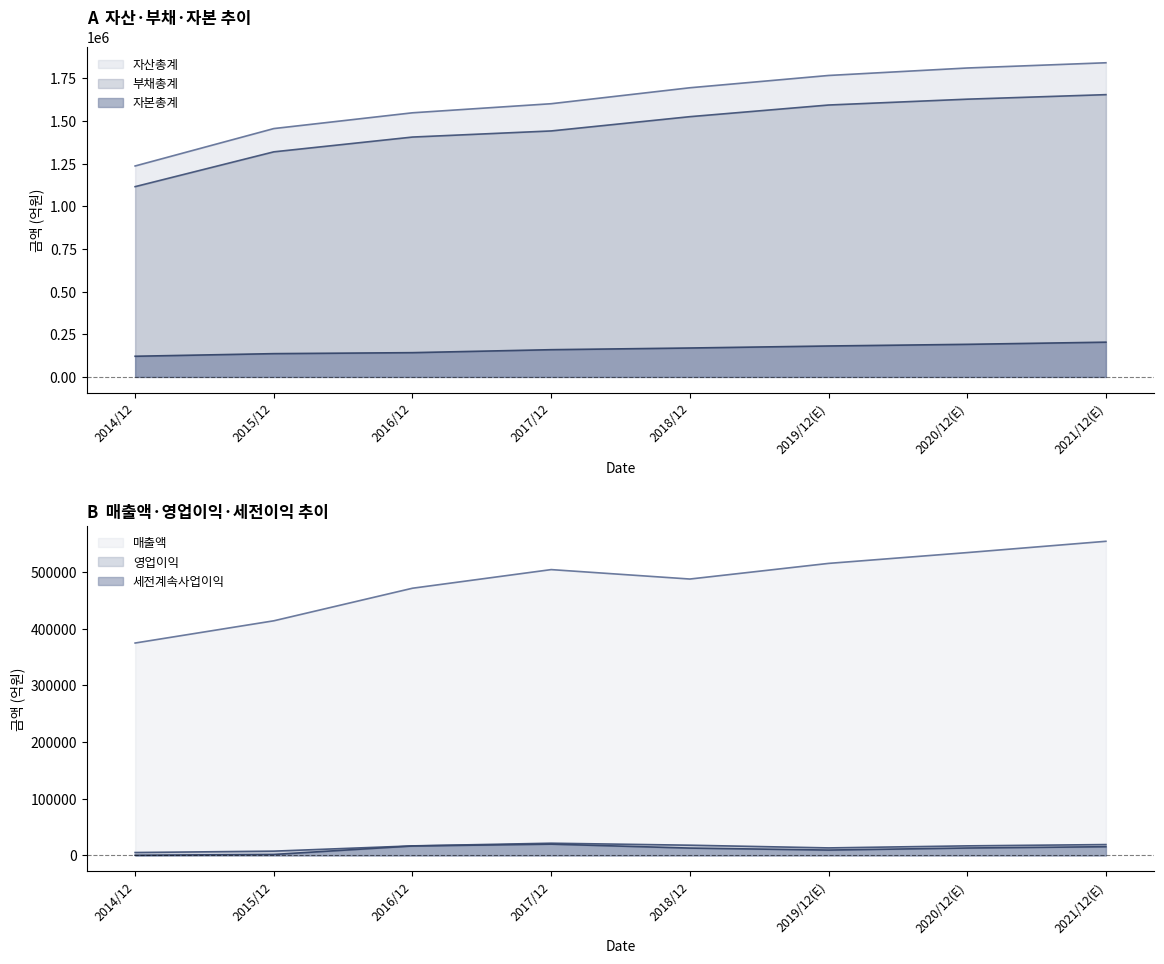

Which series has the largest range (max minus min)?

자산총계